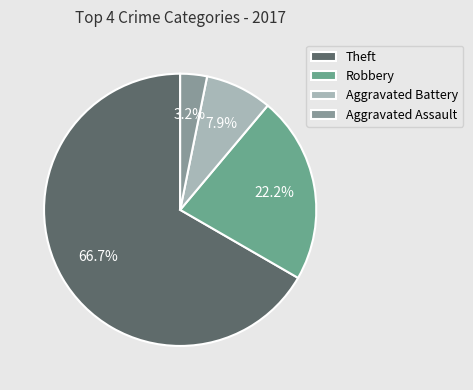

How much of the chart is everything except Theft?

33.3%